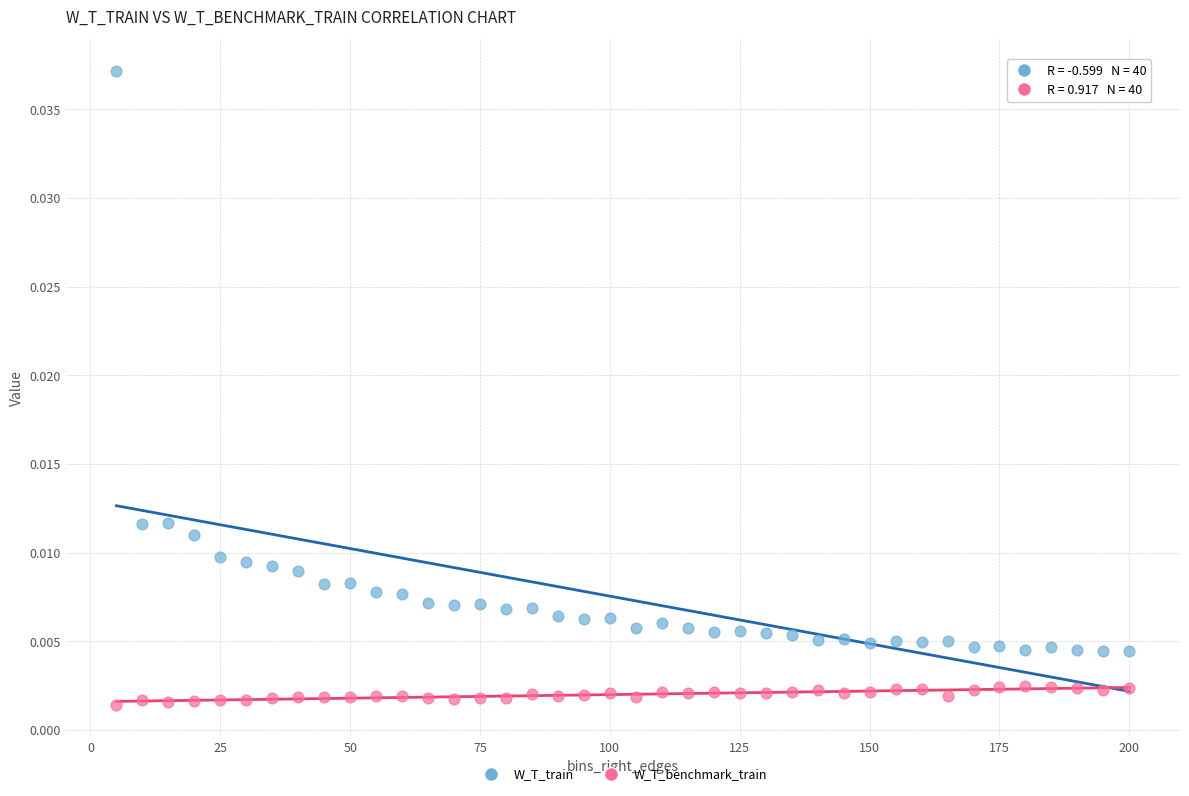

Across all data points, what is the range of X values (max minus min)?

195.0